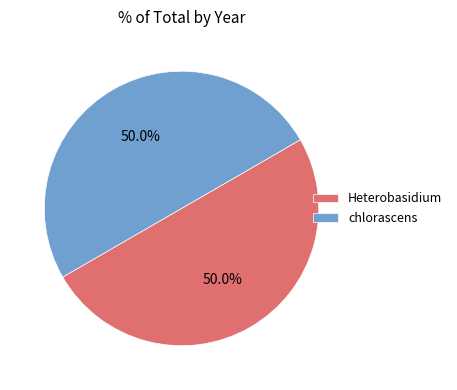

How many slices are in this pie chart?

2